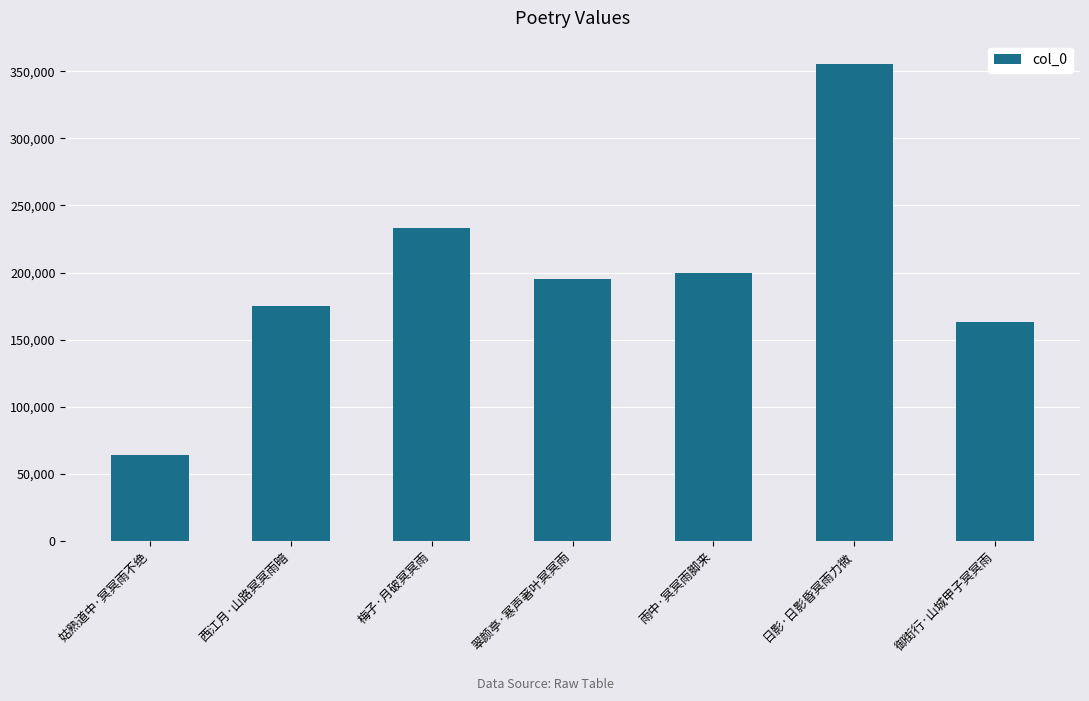

Where is the data nearest to the value 209376?

雨中·冥冥雨脚来